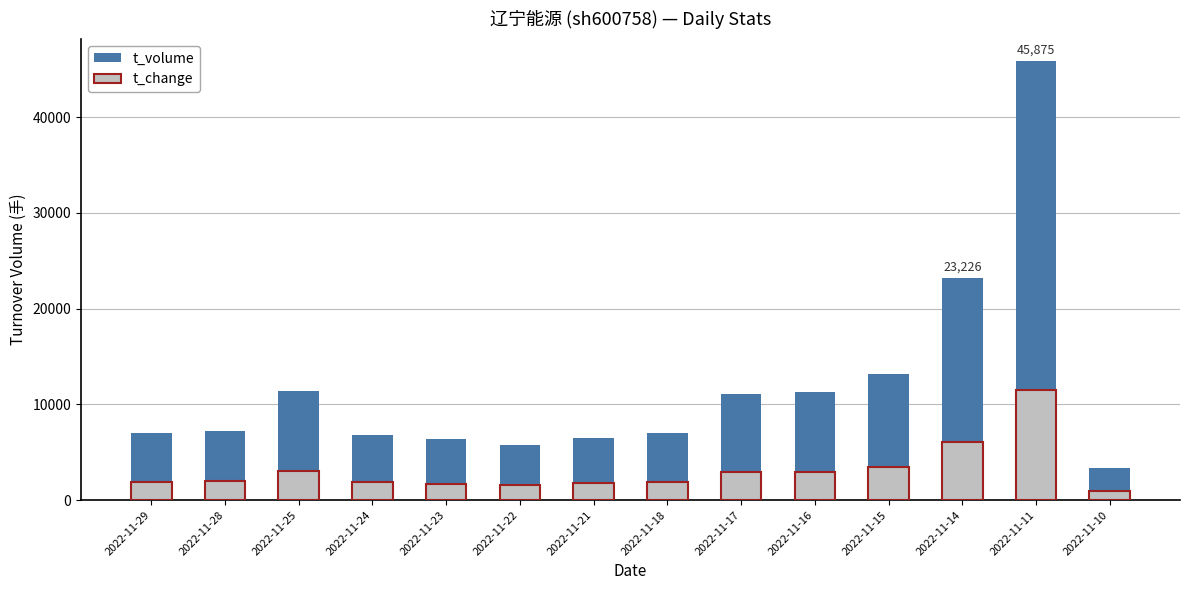

Is it true that t_volume equals 6334.0 at 2022-11-23?

True